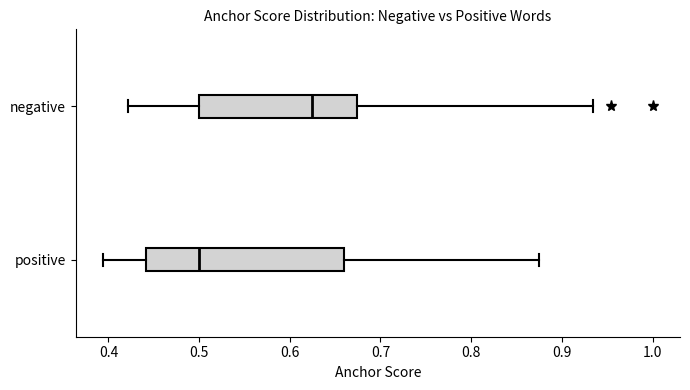

Where is the left edge of the box for positive on the x-axis? The values are not printed on the chart, so give them approximately, as read against the axis.

0.44